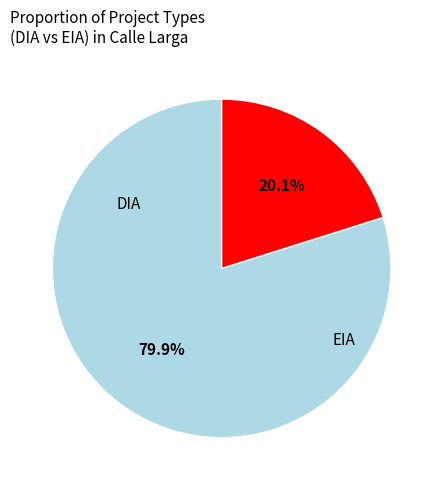

Is there a majority slice in this chart?

Yes